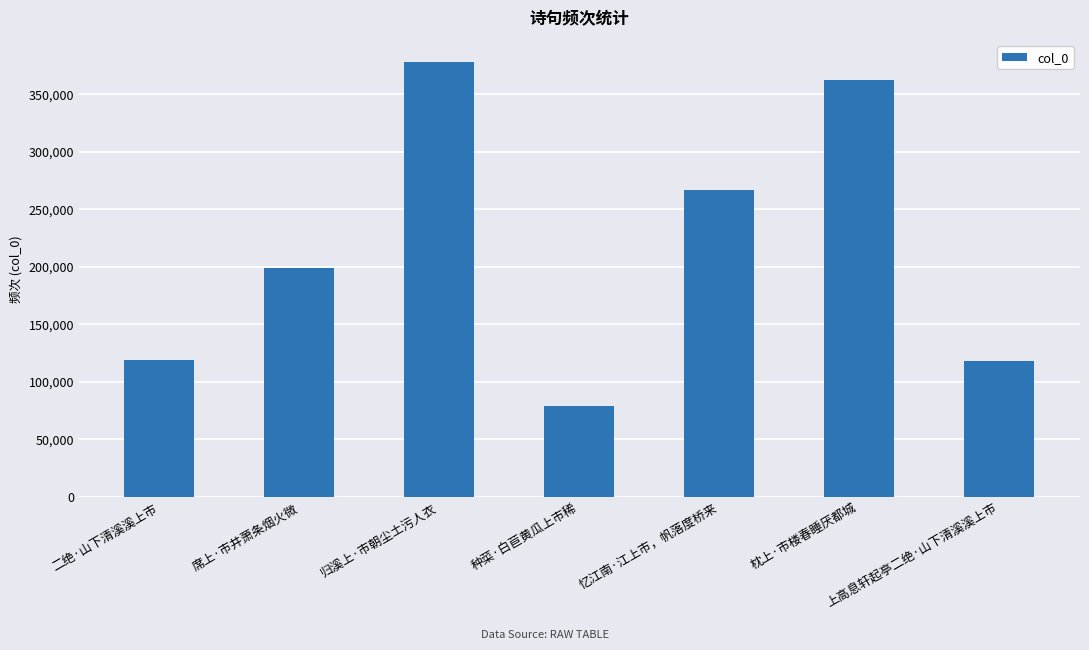

What is the sum of all values?

1520896